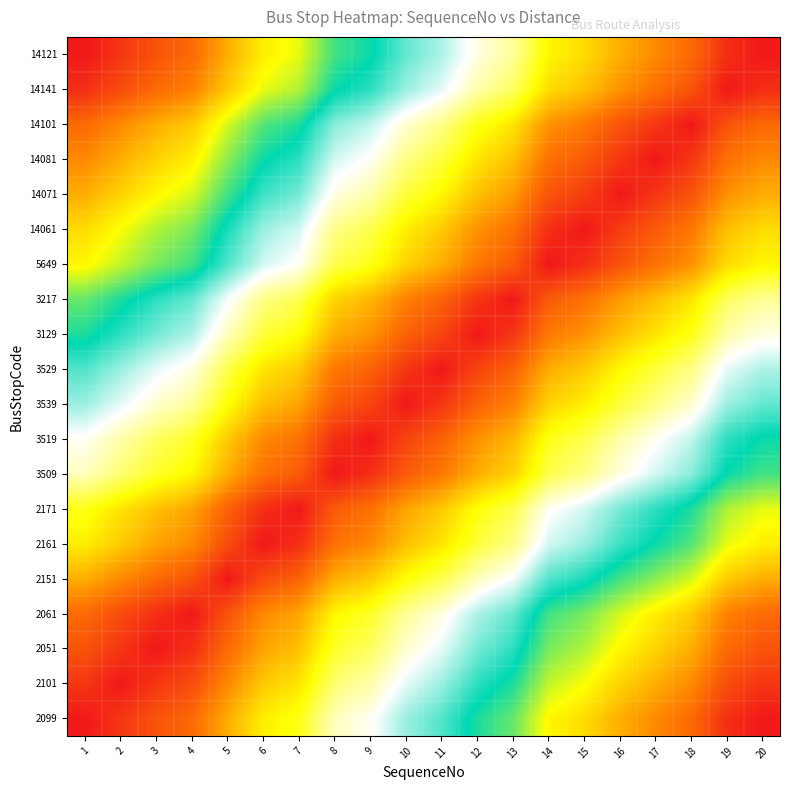

Rank the series at 5 from lowest to highest value.

2151, 2161, 2061, 2171, 2051, 2101, 2099, 3509, 3519, 3539, 3529, 3129, 3217, 5649, 14061, 14071, 14081, 14101, 14141, 14121